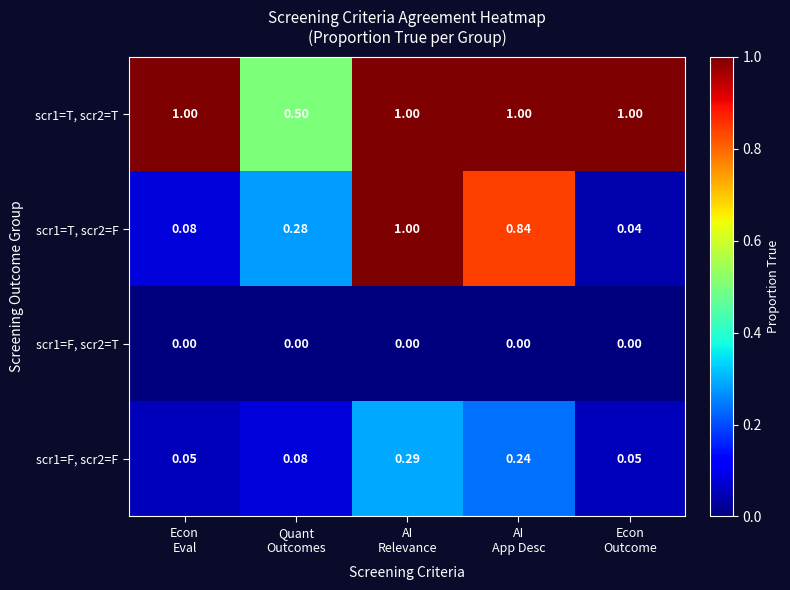

How many distinct data groups are displayed?

4